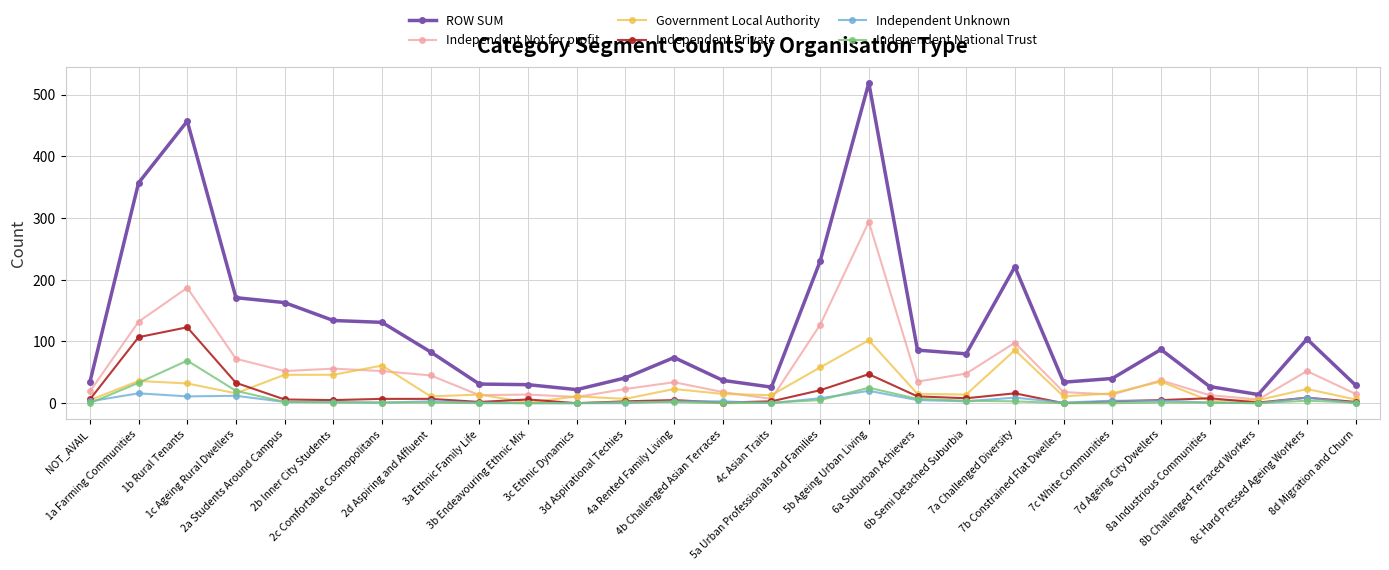

At which label is Independent National Trust closest to 34?

1a Farming Communities